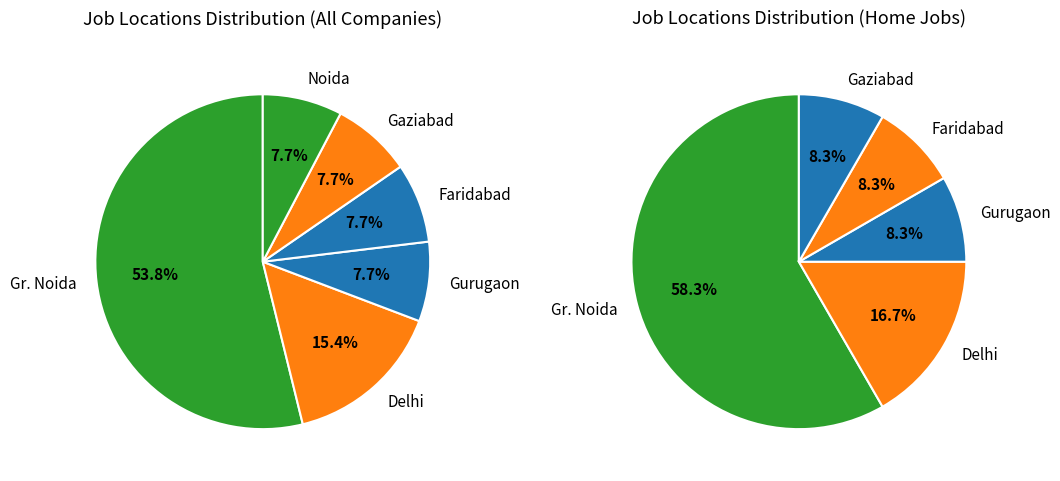

Rank the categories by value from highest to lowest.

Gr. Noida, Delhi, Gurugaon, Faridabad, Gaziabad, Noida